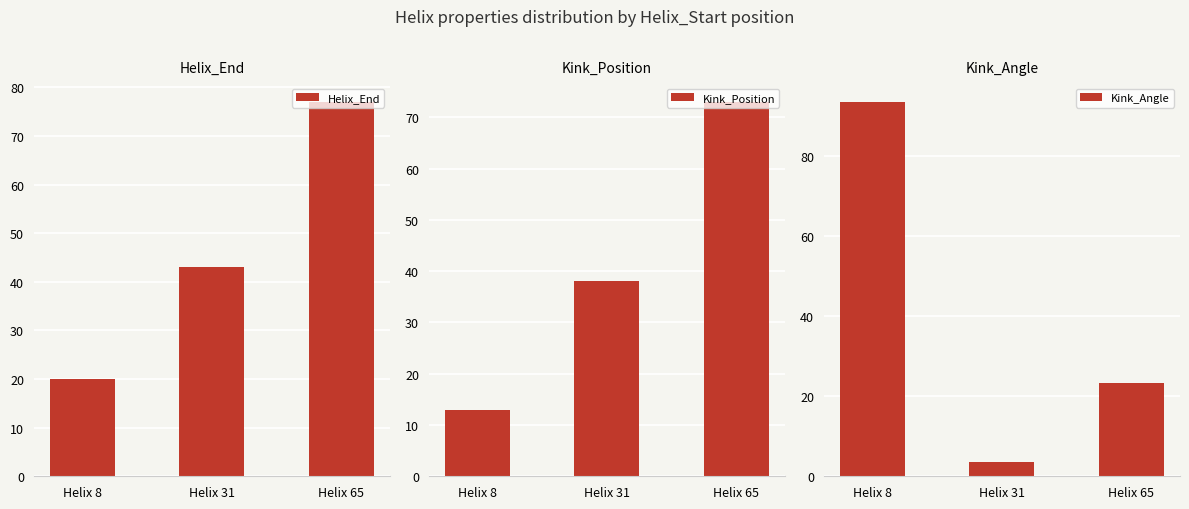

Which has a higher value, Helix 65 or Helix 8?

Helix 65